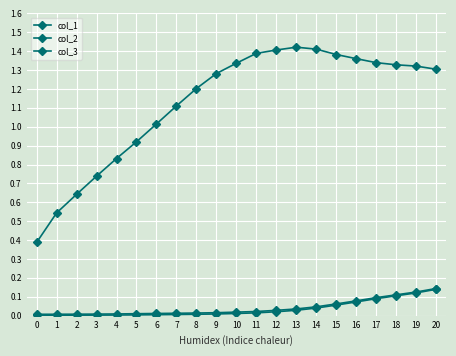

What is the minimum value for col_1?

0.4